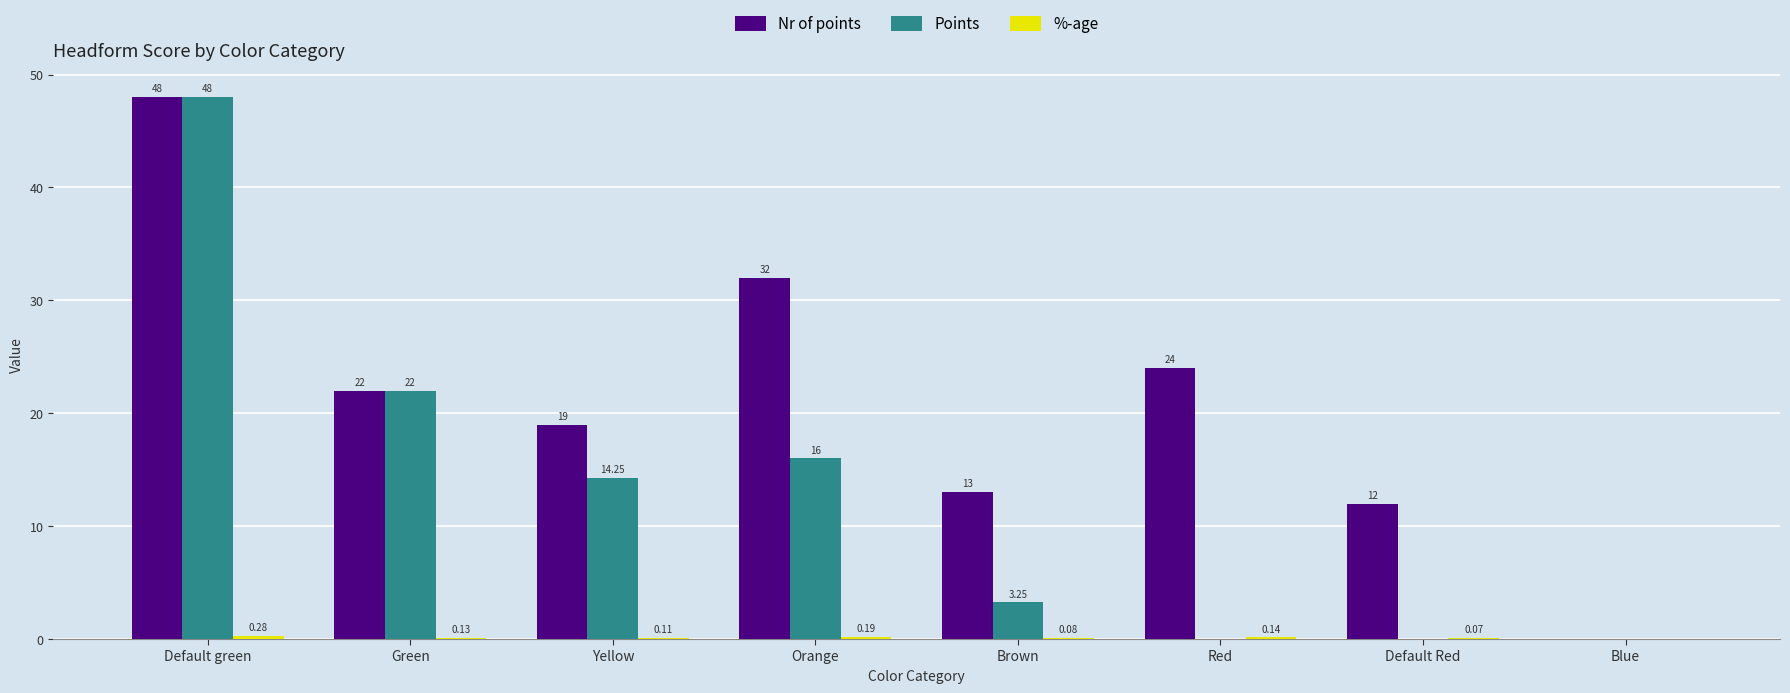

How many groups of bars are there?

8